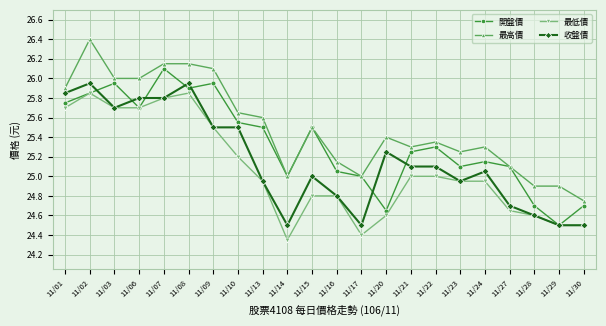

Between 11/22 and 11/29, which series saw the biggest shift?

開盤價